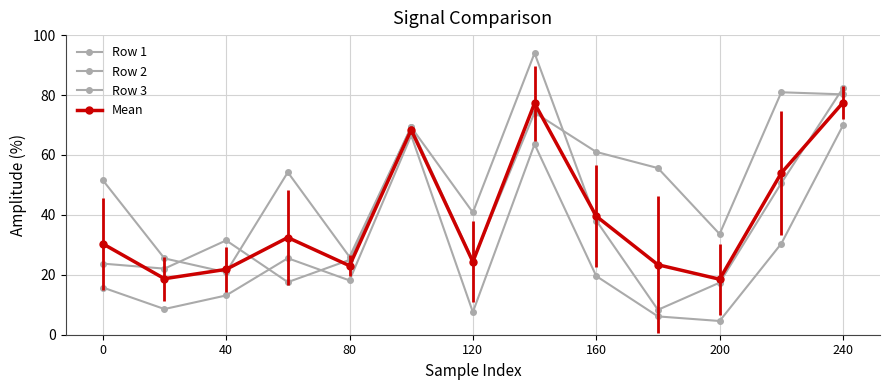

Reading right to left, transcribe all the data shown in this chart.

Row 1: 69.9	30.4	4.6	6.1	19.6	63.6	7.5	66.5	18.1	25.5	13.1	8.6	15.8
Row 2: 82.3	50.6	17.4	8.3	38.1	94.0	40.8	69.3	26.0	54.2	20.8	25.5	51.6
Row 3: 80.2	80.9	33.6	55.6	61.0	74.1	24.7	69.3	25.0	17.6	31.5	22.1	23.7
Mean: 77.5	54.0	18.5	23.3	39.6	77.2	24.3	68.4	23.0	32.4	21.8	18.7	30.4